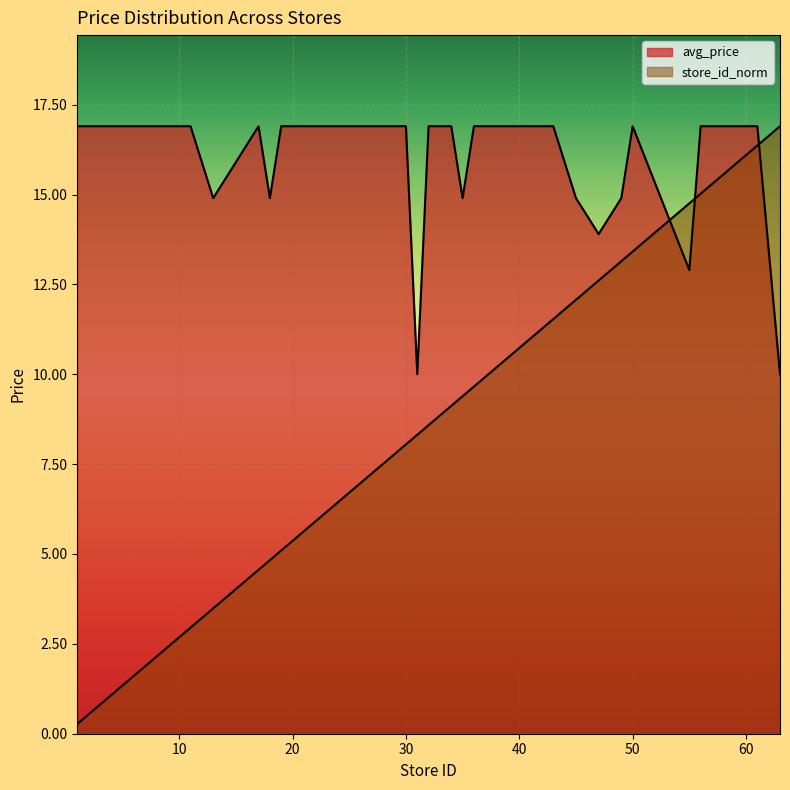

What value does the store_id_norm series have at 36?

9.7